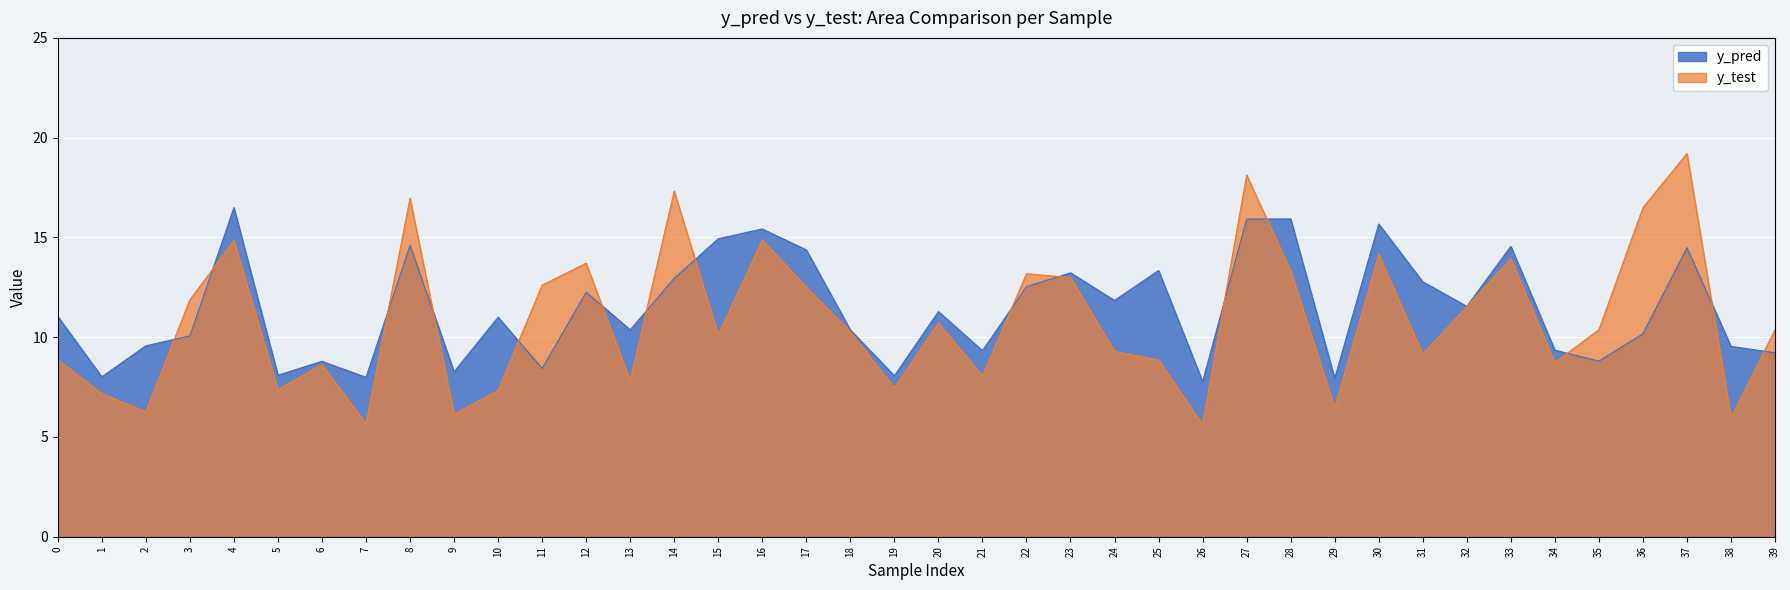

Rank the series by their average value, from highest to lowest.

y_pred, y_test